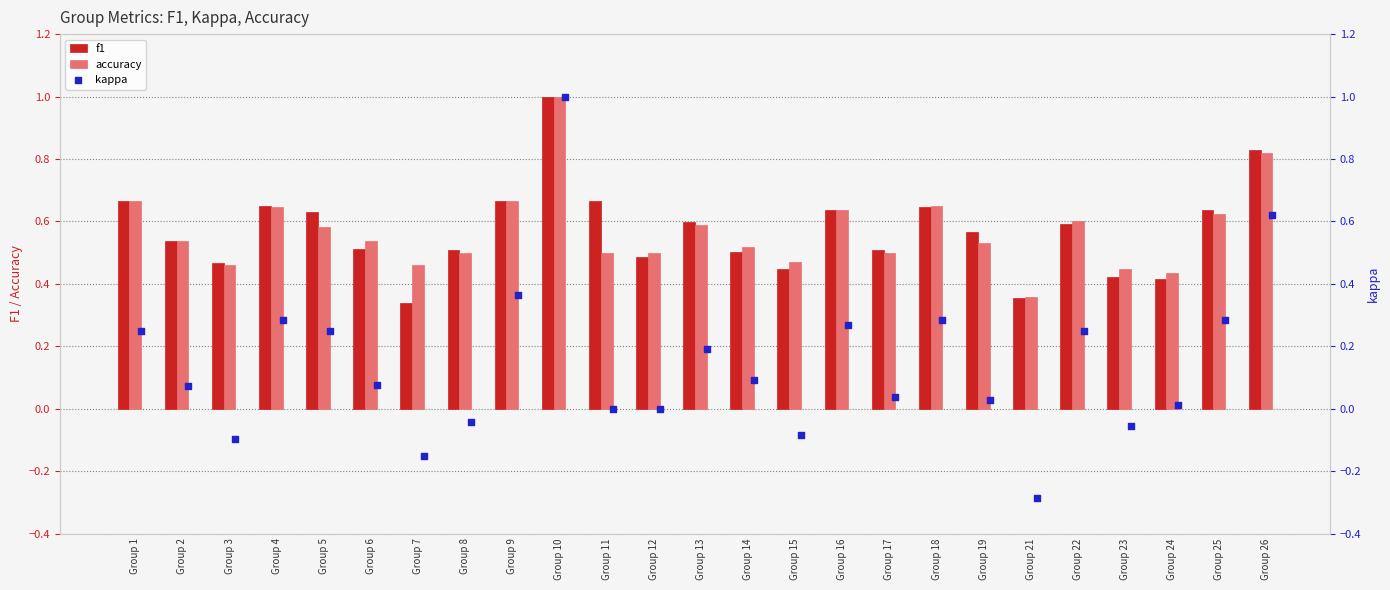

Which series reaches the maximum Y coordinate?

f1